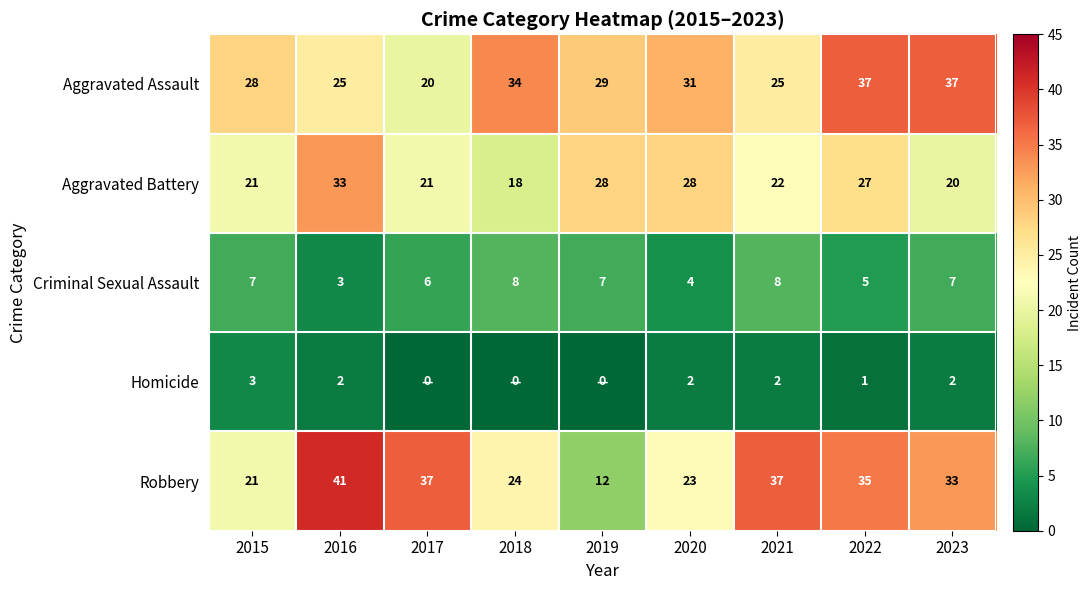

At how many categories does at least one series exceed 32?

6